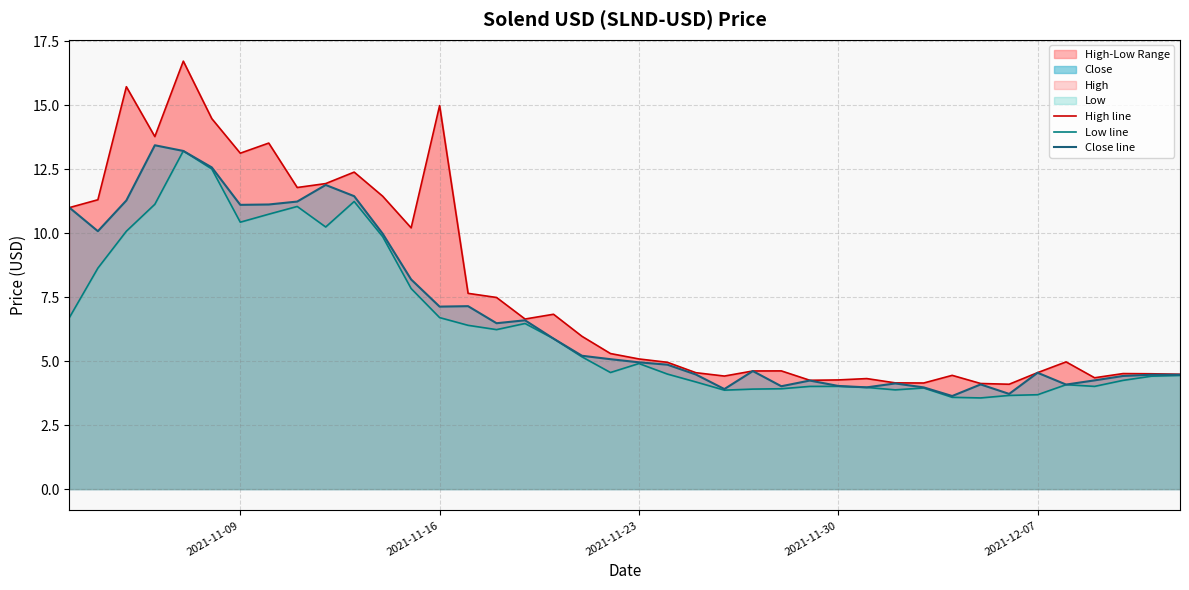

Which series has the largest total across all categories?

High line